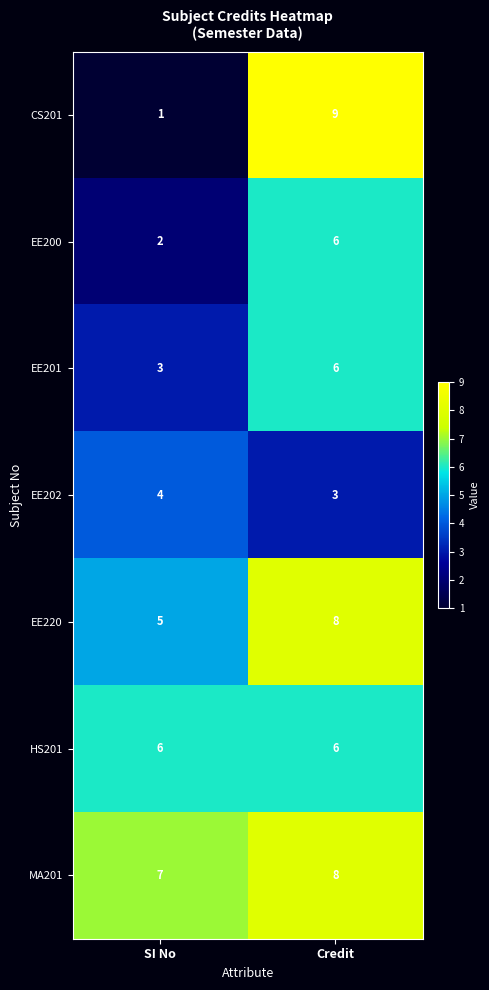

At SI No, list the series in order from largest to smallest.

MA201, HS201, EE220, EE202, EE201, EE200, CS201